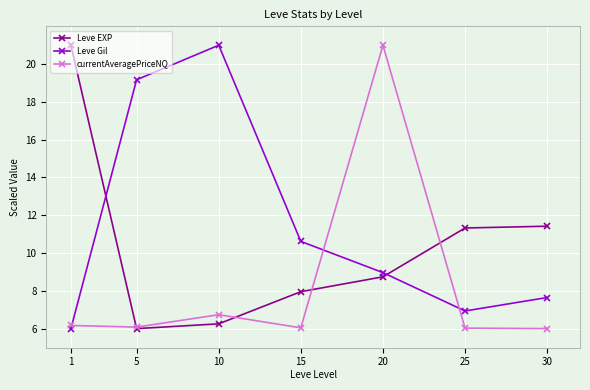

Count the number of data series in this chart.

3